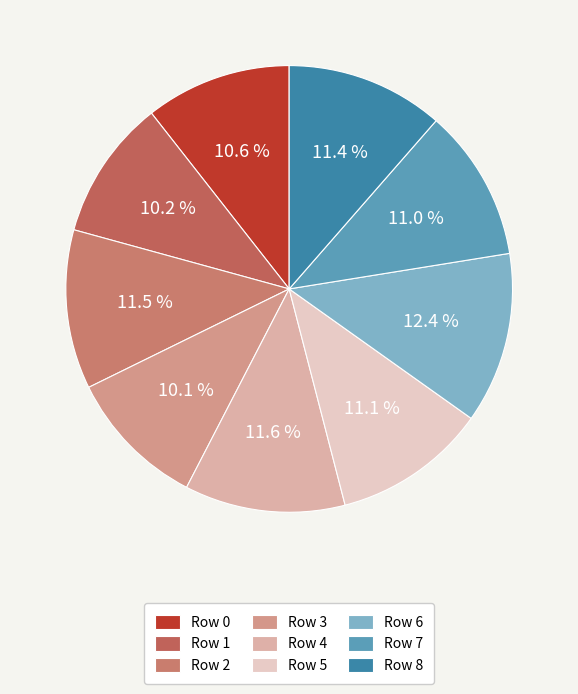

Is there any slice that represents more than half of the pie?

No